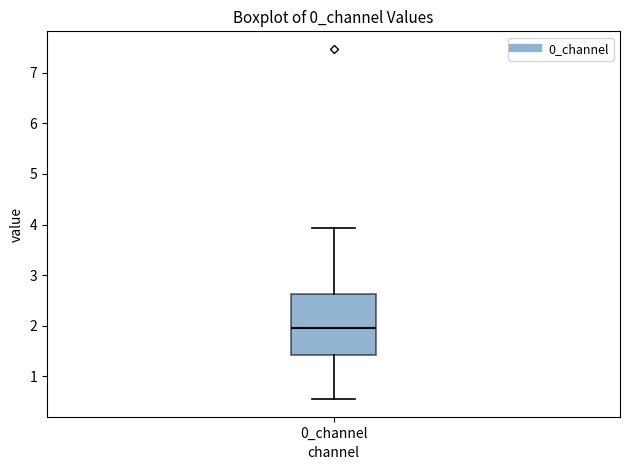

Read this box plot against the y-axis: the position of the median line, the range covered by the box, and the ends of both whiskers. The values are not printed on the chart, so give them approximately, as read against the axis.

median 2.0, box 1.4 to 2.6, whiskers 0.6 to 3.9